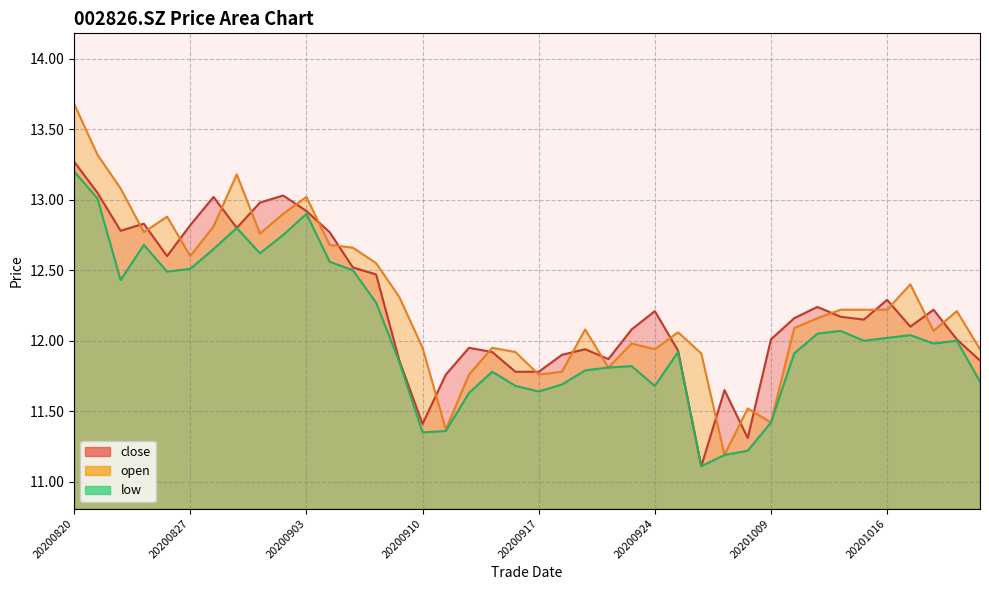

Does the chart have visible grid lines?

Yes